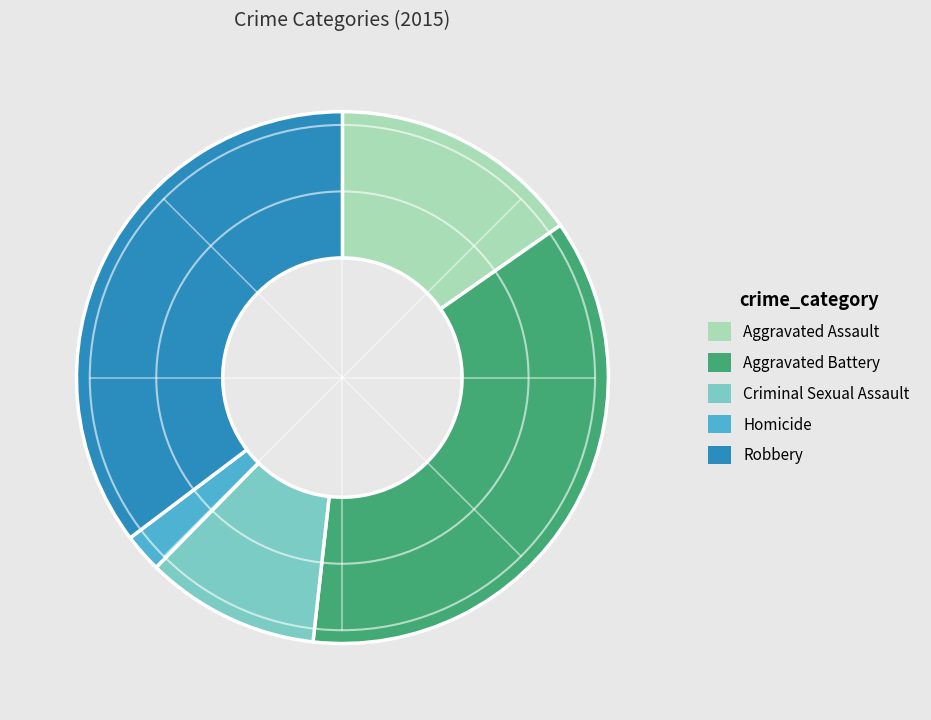

Is it true that Aggravated Assault is 15% of the pie?

True